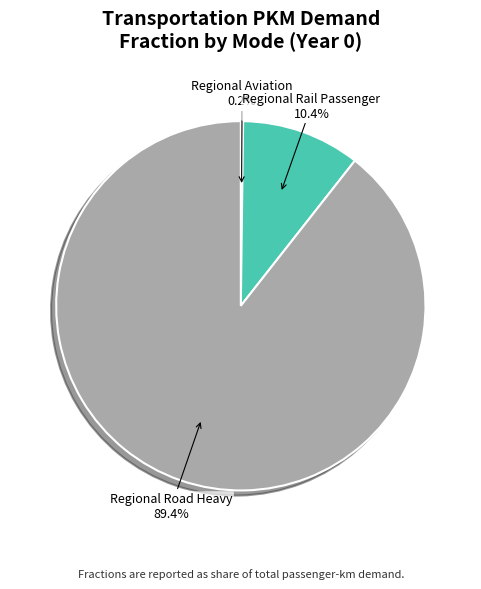

To the nearest percent, what portion does Regional Rail Passenger represent?

10%